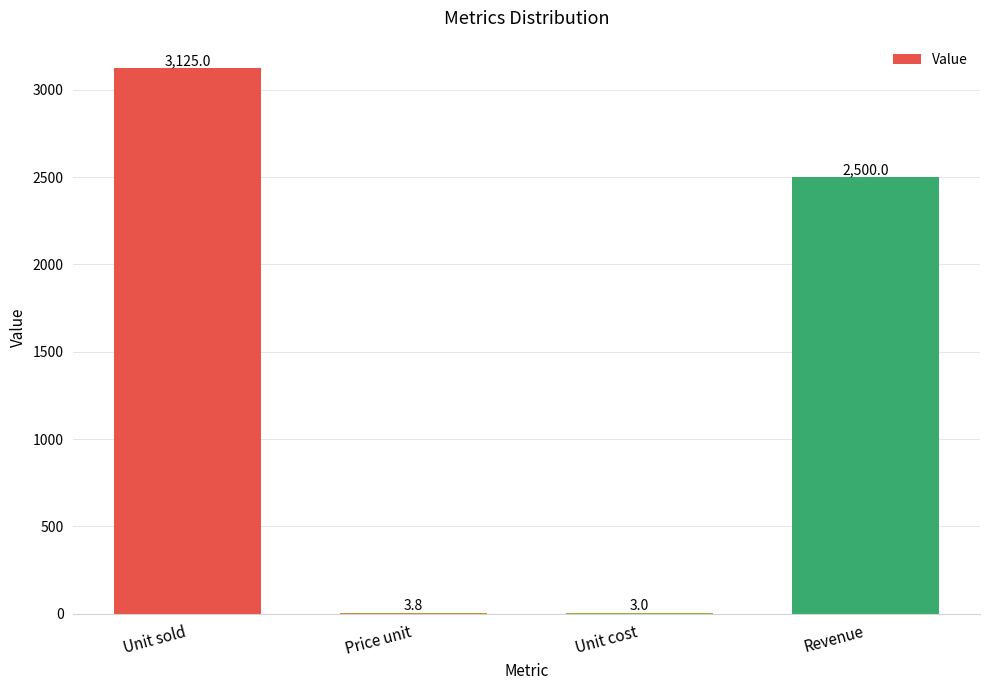

Reading left to right, what are all the values shown in this chart?

Unit sold=3125.0	Price unit=3.8	Unit cost=3.0	Revenue=2500.0